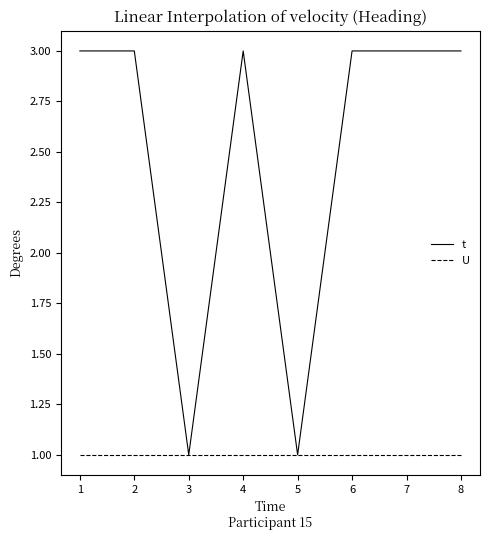

What is the sum of the U values at 4 and 3?

2